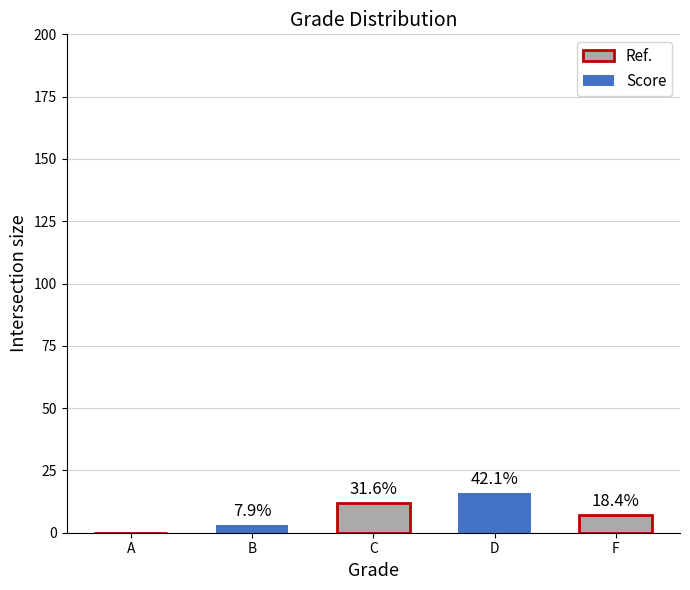

Is it true that the value at B is 3?

True